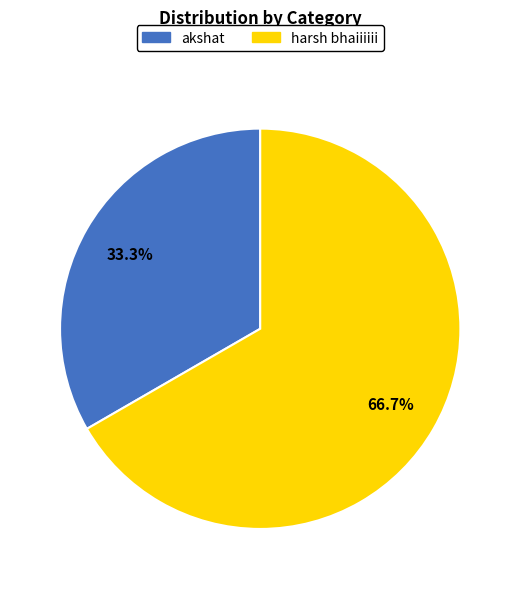

Do akshat and harsh bhaiiiiii together represent more than half of the pie?

Yes